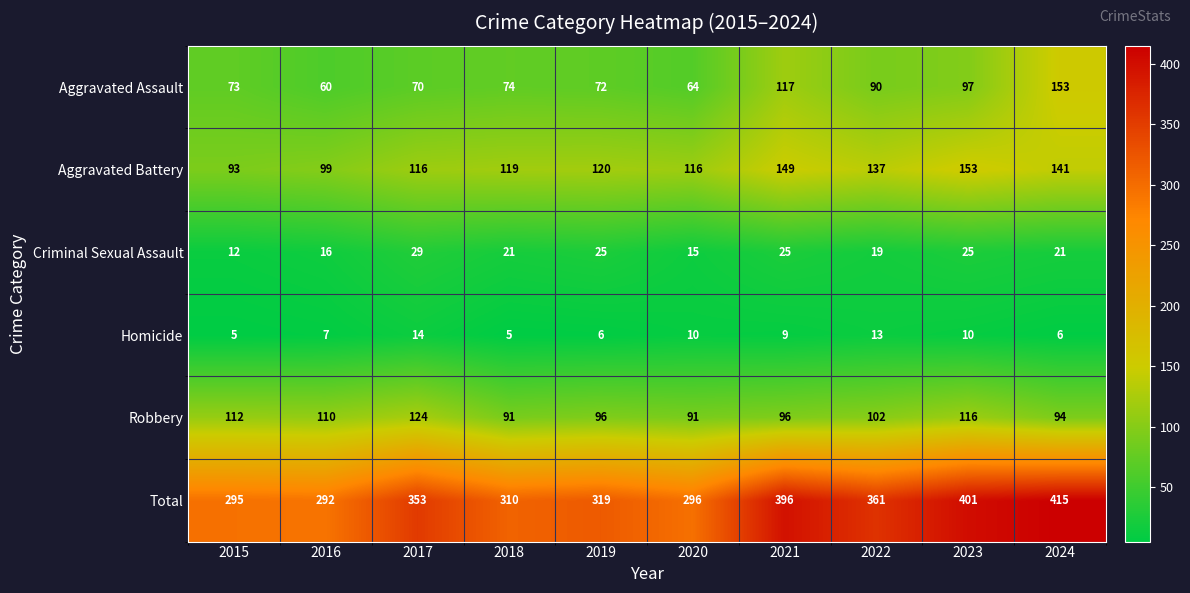

What is the maximum value shown in the chart?

415